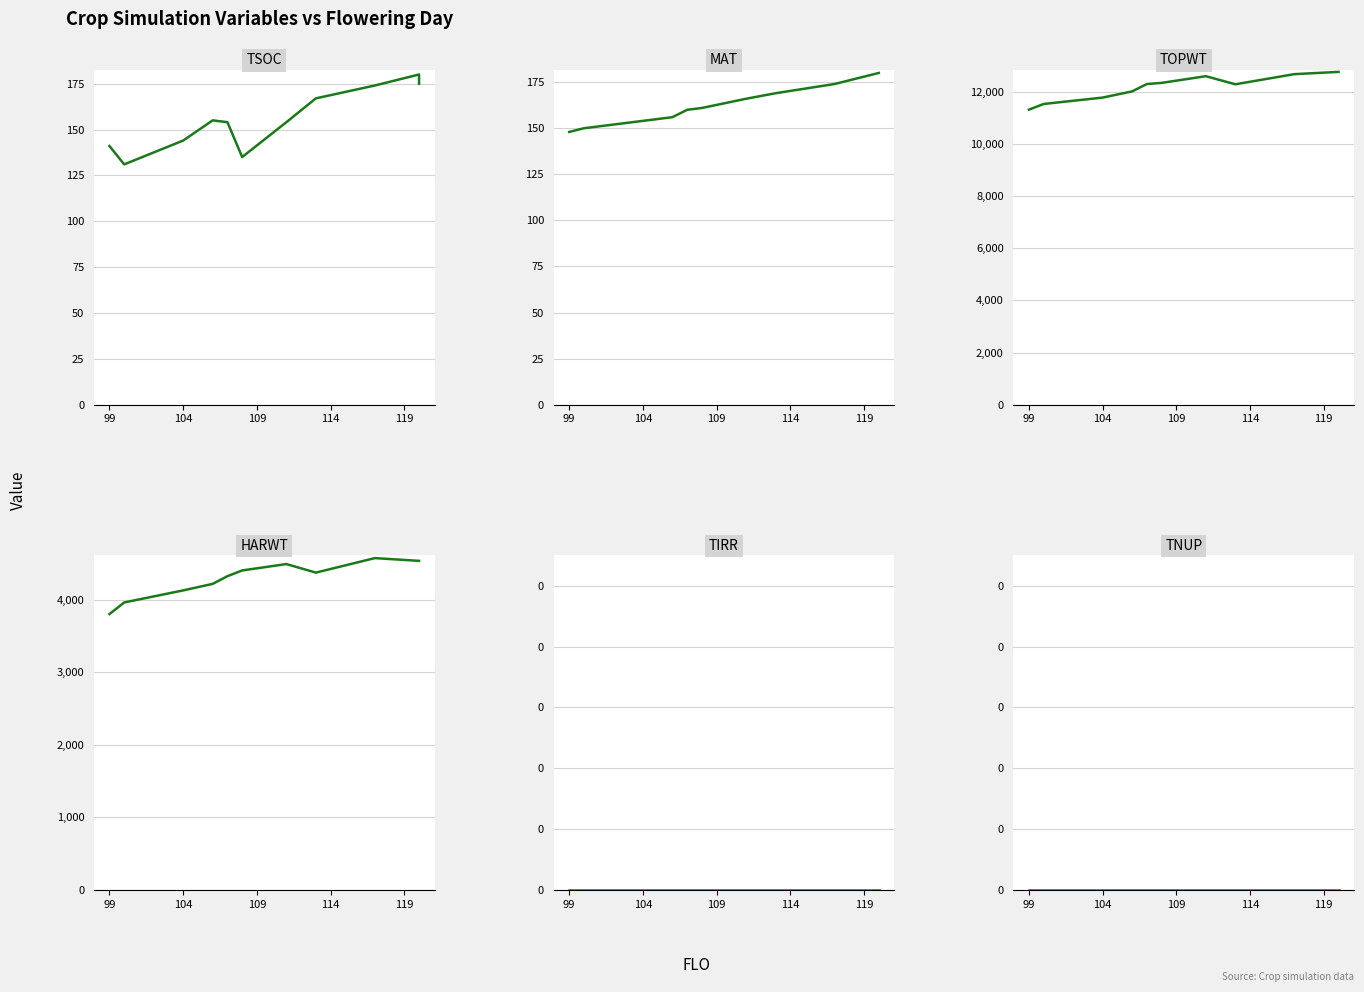

What is the greatest value displayed?

12772